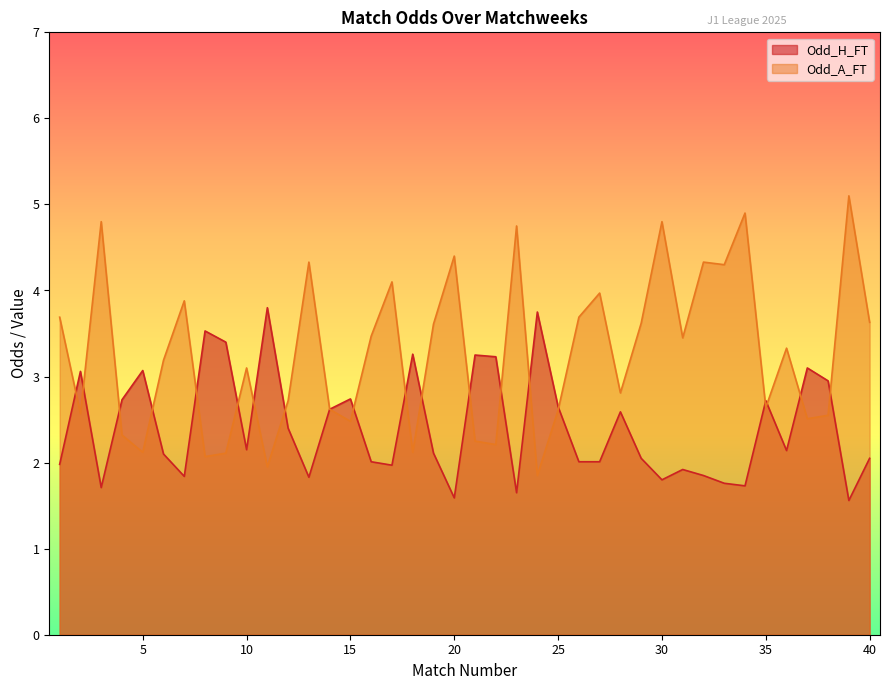

Reading left to right, transcribe all the data shown in this chart.

Odd_H_FT: 1=2.0	2=3.1	3=1.7	4=2.7	5=3.1	6=2.1	7=1.8	8=3.5	9=3.4	10=2.1	11=3.8	12=2.4	13=1.8	14=2.6	15=2.7	16=2.0	17=2.0	18=3.3	19=2.1	20=1.6	21=3.2	22=3.2	23=1.6	24=3.8	25=2.6	26=2.0	27=2.0	28=2.6	29=2.0	30=1.8	31=1.9	32=1.9	33=1.8	34=1.7	35=2.7	36=2.1	37=3.1	38=3.0	39=1.6	40=2.0
Odd_A_FT: 1=3.7	2=2.6	3=4.8	4=2.3	5=2.1	6=3.2	7=3.9	8=2.1	9=2.1	10=3.1	11=1.9	12=2.7	13=4.3	14=2.6	15=2.5	16=3.5	17=4.1	18=2.1	19=3.6	20=4.4	21=2.2	22=2.2	23=4.8	24=1.9	25=2.6	26=3.7	27=4.0	28=2.8	29=3.6	30=4.8	31=3.5	32=4.3	33=4.3	34=4.9	35=2.6	36=3.3	37=2.5	38=2.5	39=5.1	40=3.6